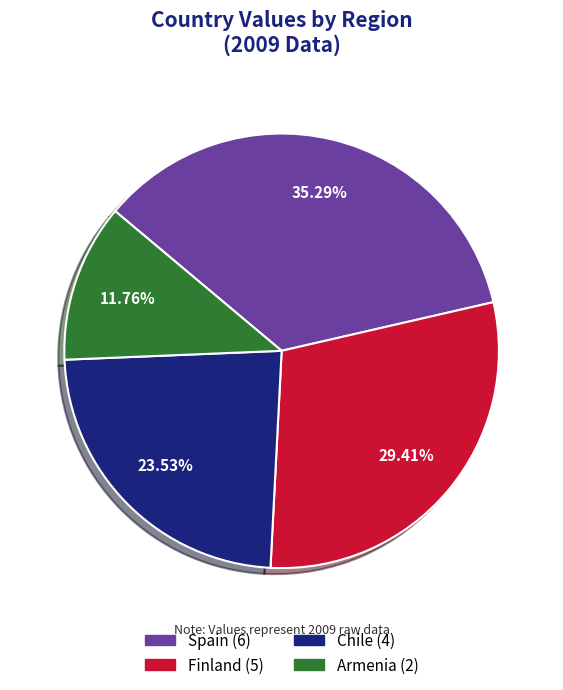

Rank the categories by value from lowest to highest.

Armenia, Chile, Finland, Spain